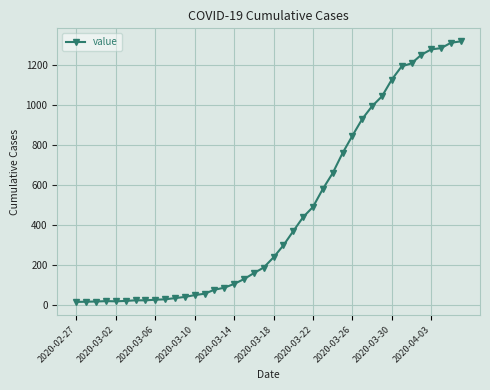

What is the difference between the maximum and minimum values?

1303